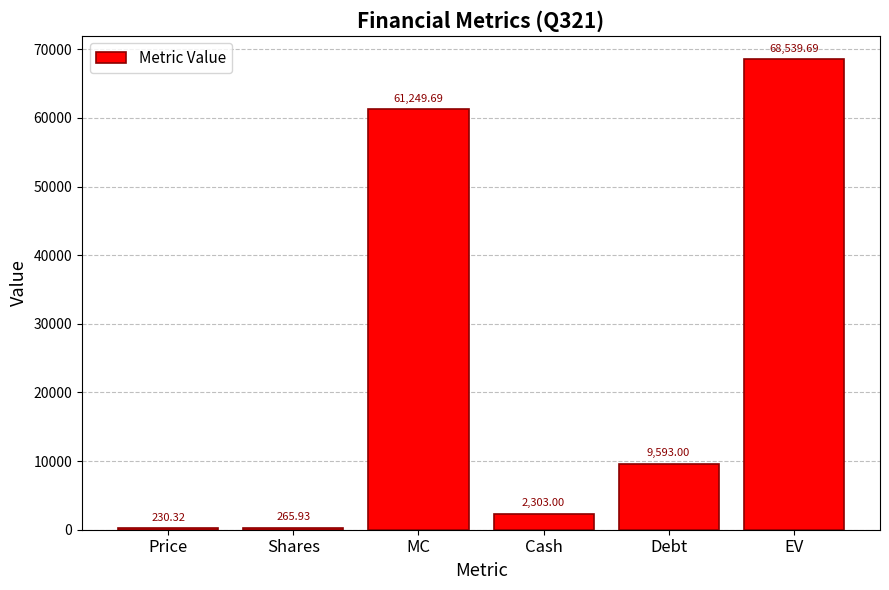

Reading left to right, list all the values displayed in this chart.

Price=230.3	Shares=265.9	MC=61249.7	Cash=2303.0	Debt=9593.0	EV=68539.7